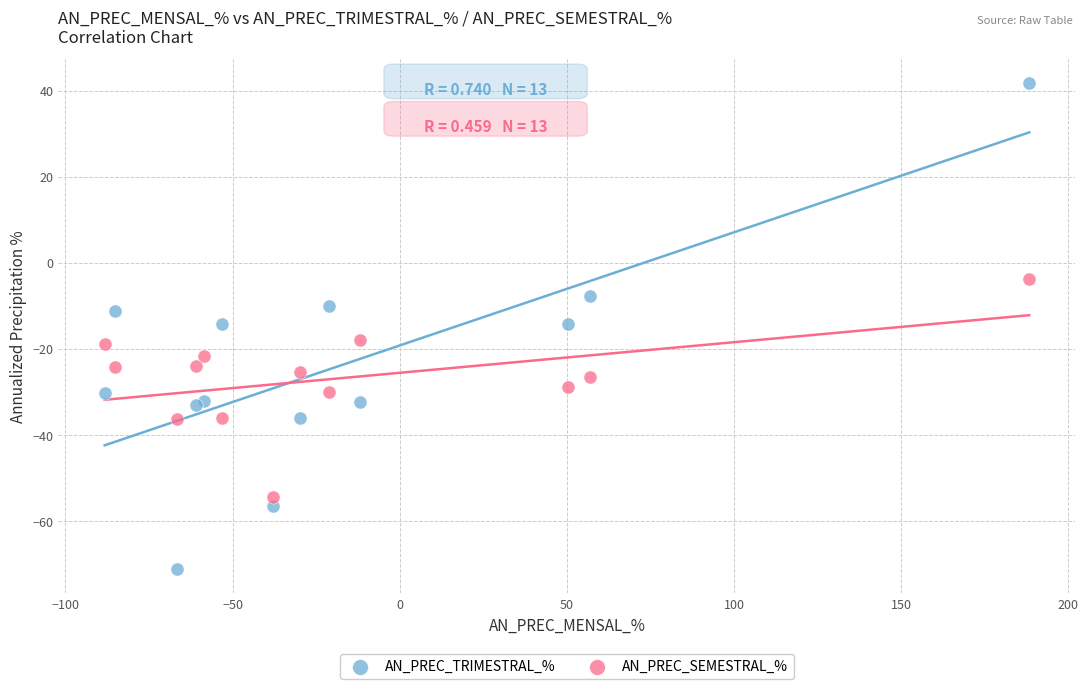

Which series has the largest Y range (max minus min)?

AN_PREC_TRIMESTRAL_%